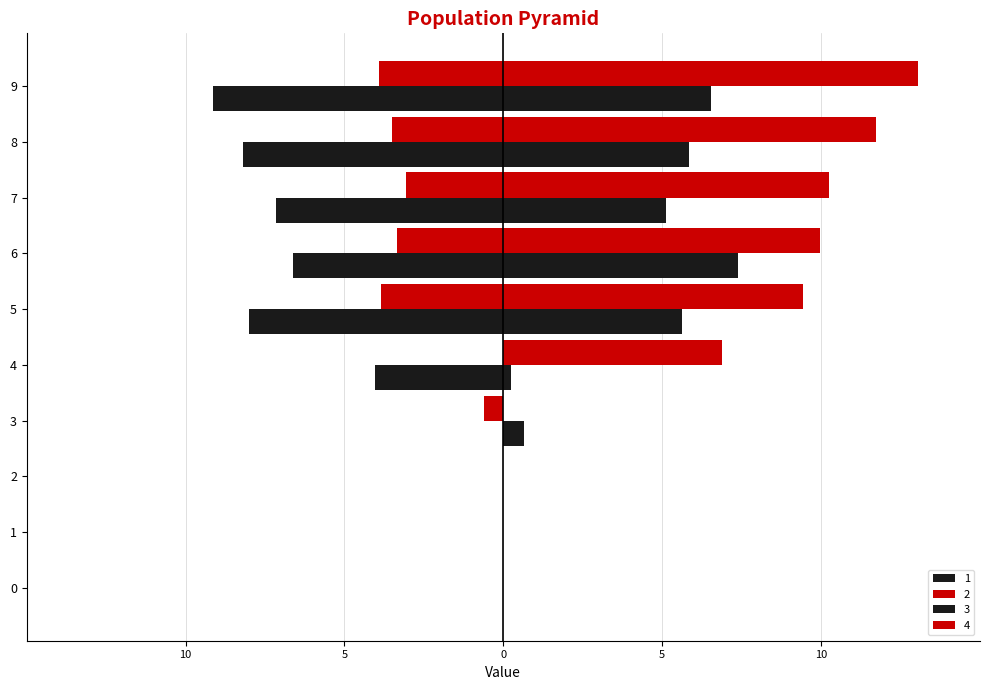

What is the difference between the maximum and second lowest values in the 4 series?

13.0